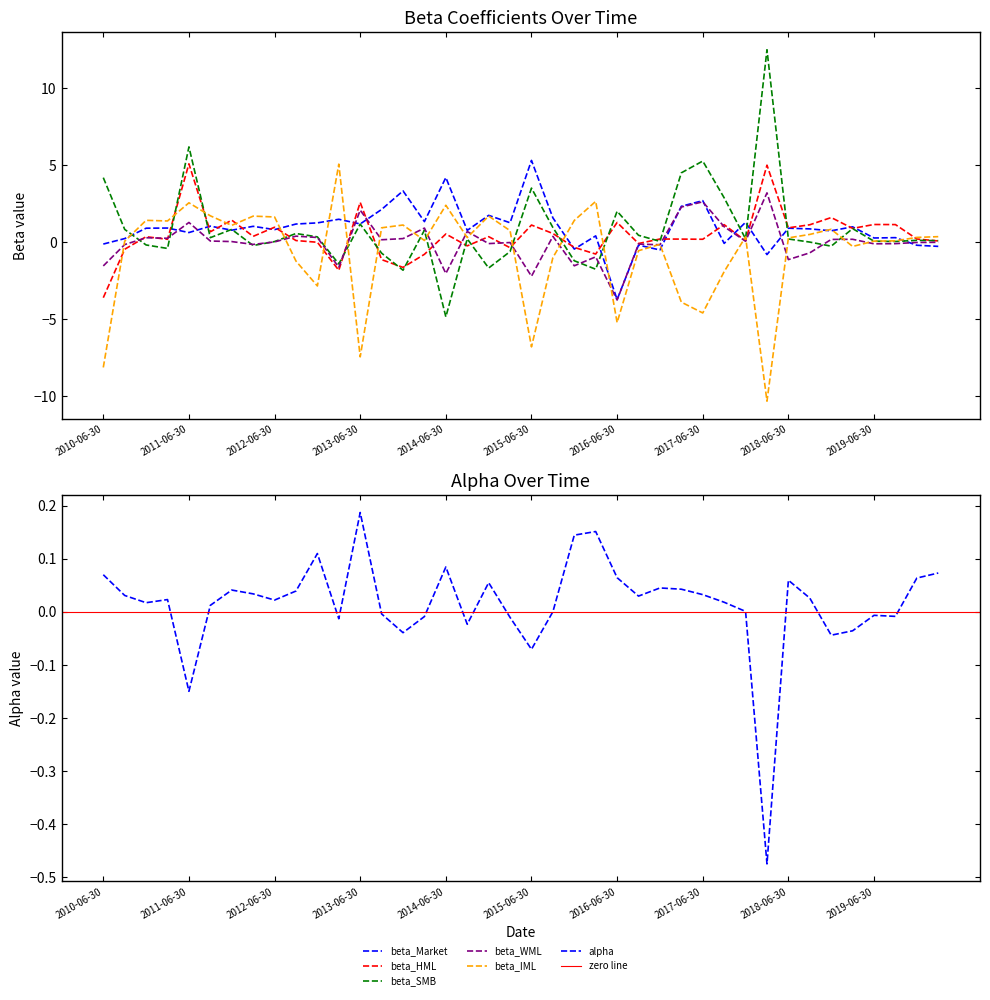

True or false: beta_WML has more than 2 interior local peaks.

True